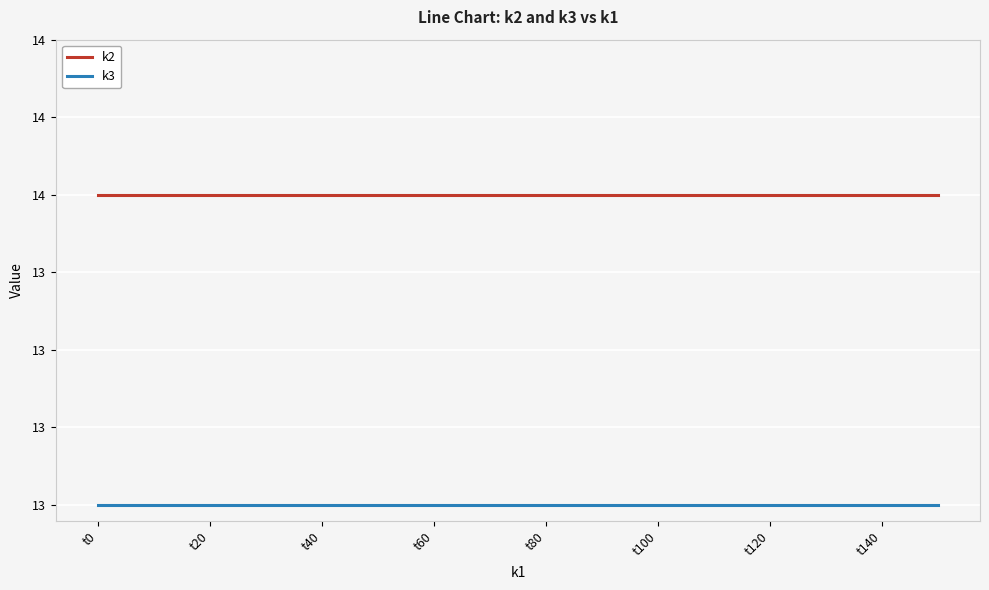

True or false: k2 and k3 intersect in this chart.

False